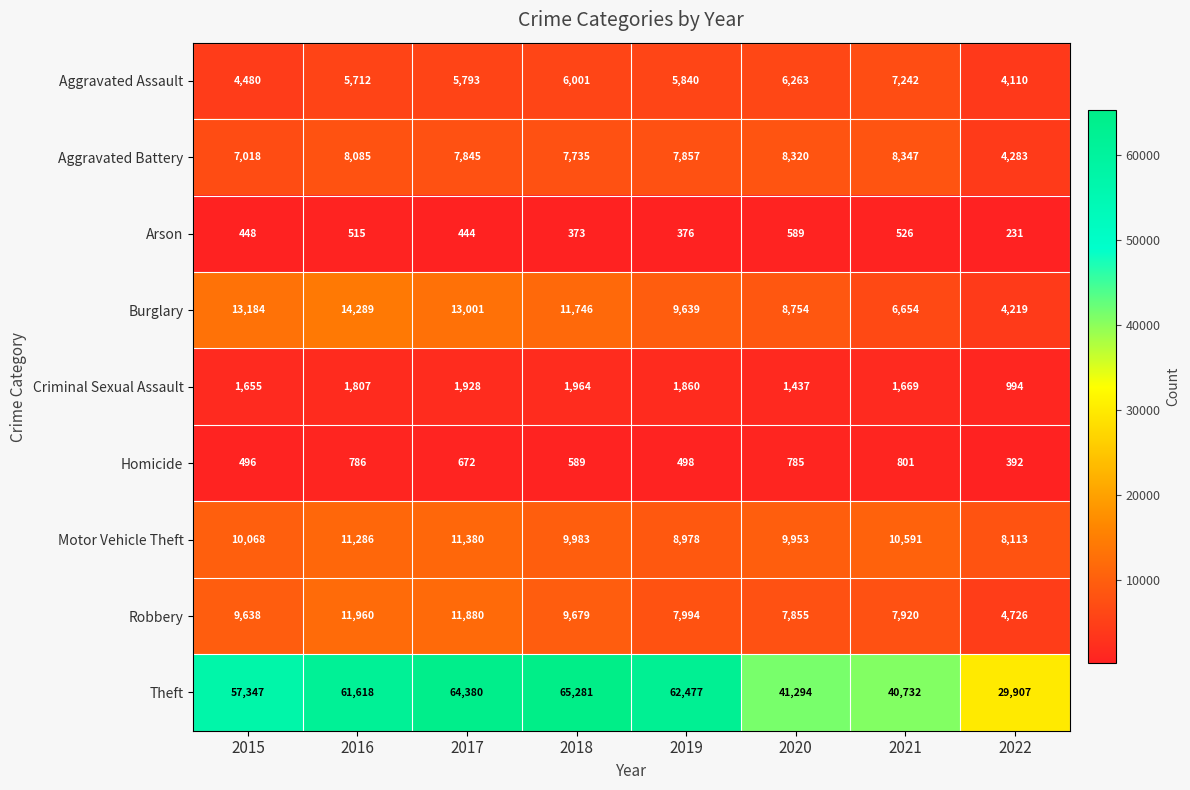

List the series in order of their peak value, lowest first.

Arson, Homicide, Criminal Sexual Assault, Aggravated Assault, Aggravated Battery, Motor Vehicle Theft, Robbery, Burglary, Theft